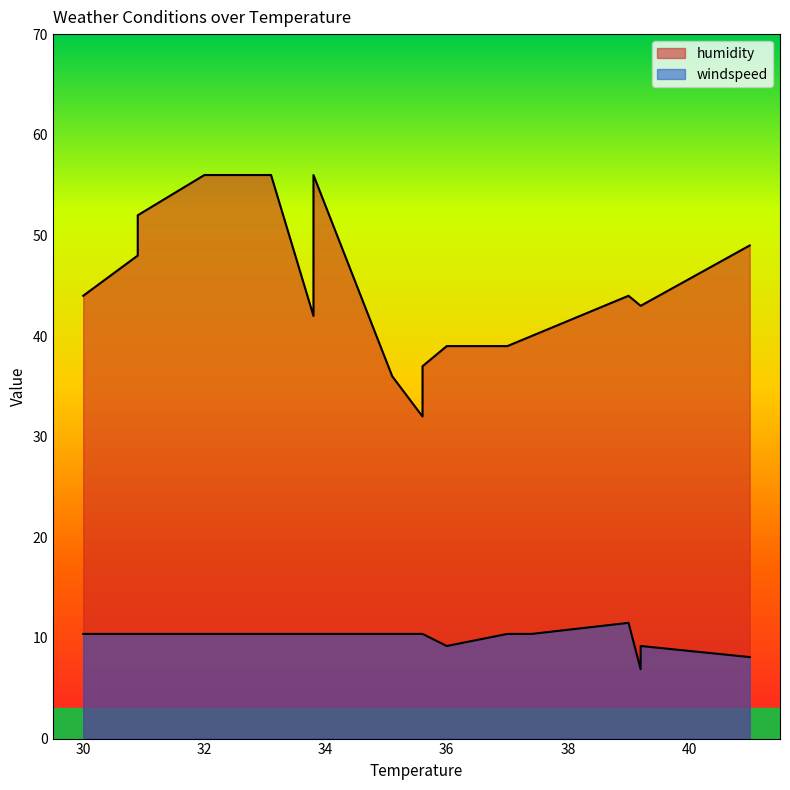

Which has a higher value, 30.0 or 39.2?

30.0